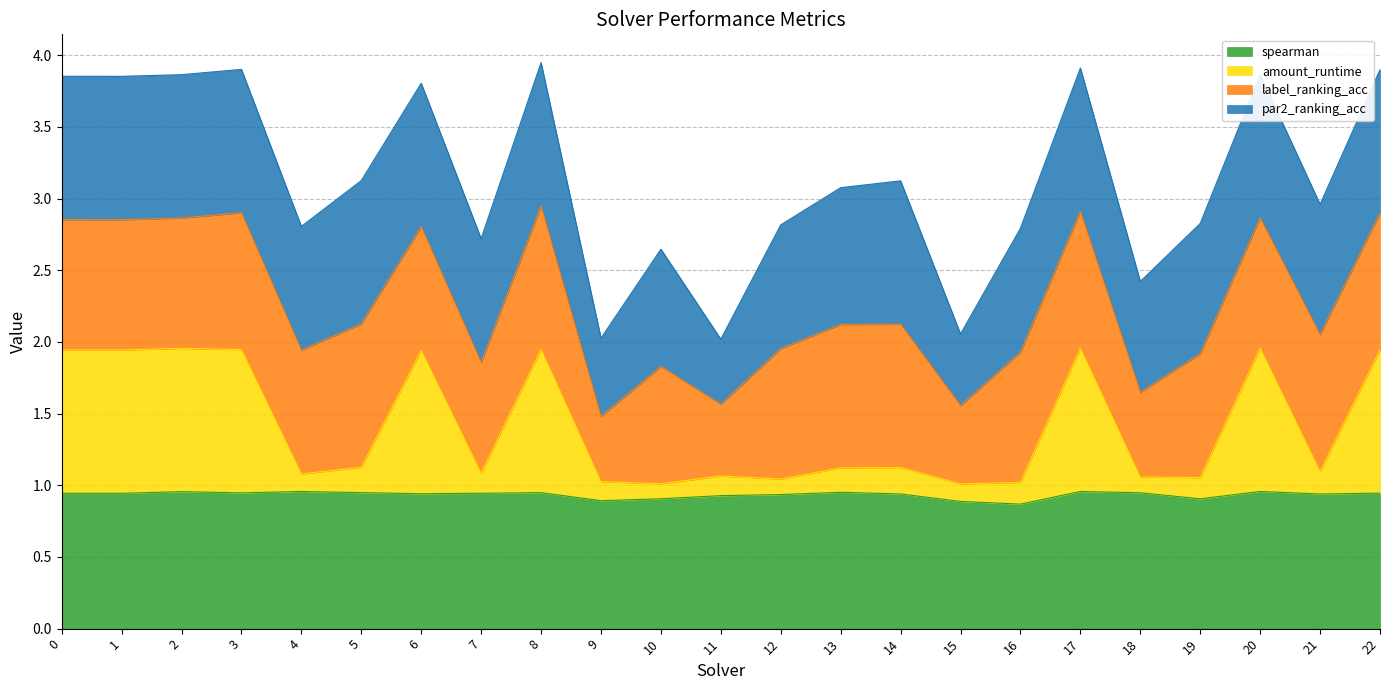

Where is the first local maximum for spearman?

2